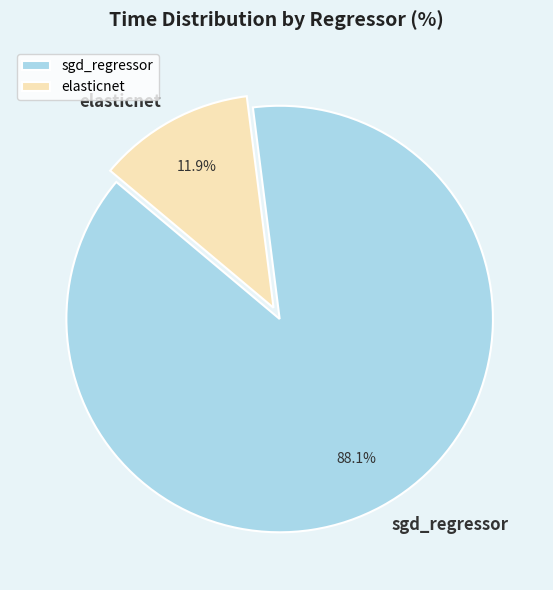

What is the majority slice?

sgd_regressor